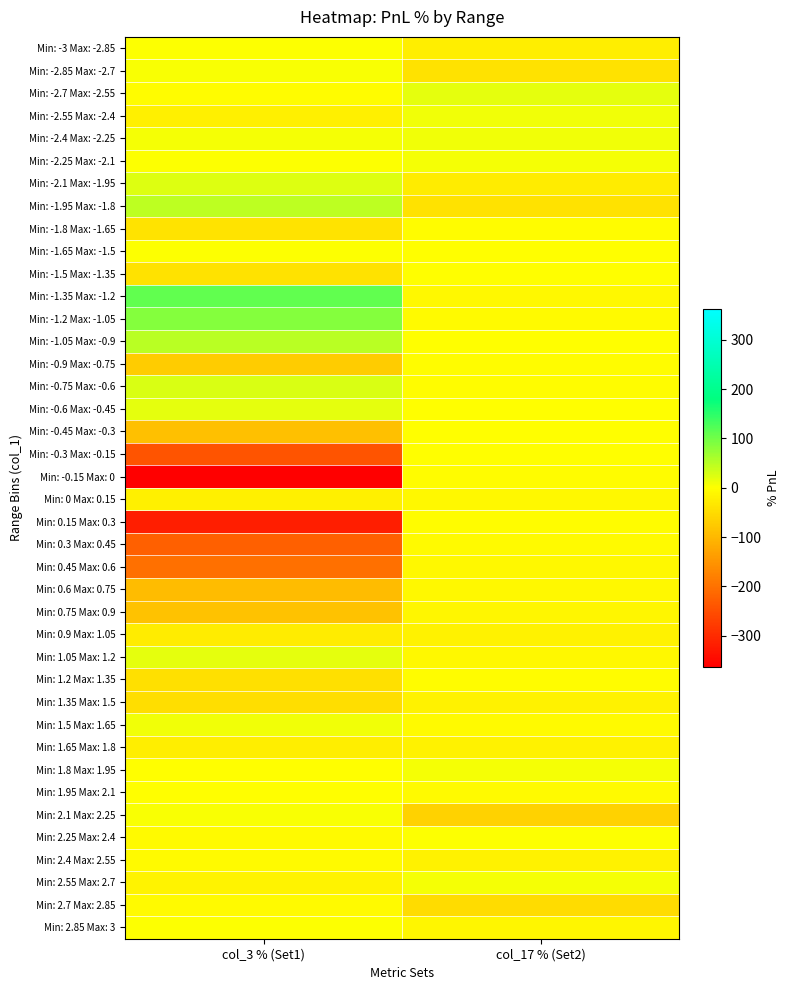

What is the total value across all series at col_17 % (Set2)?

-400.9